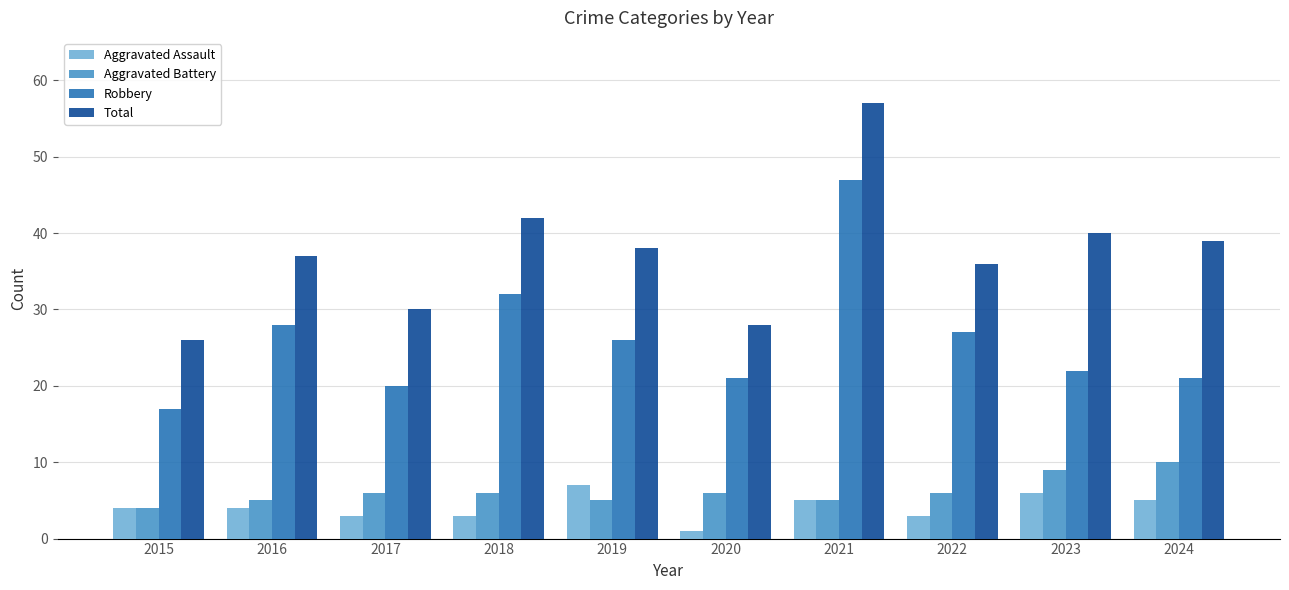

At which label does Total first exceed 38?

2018